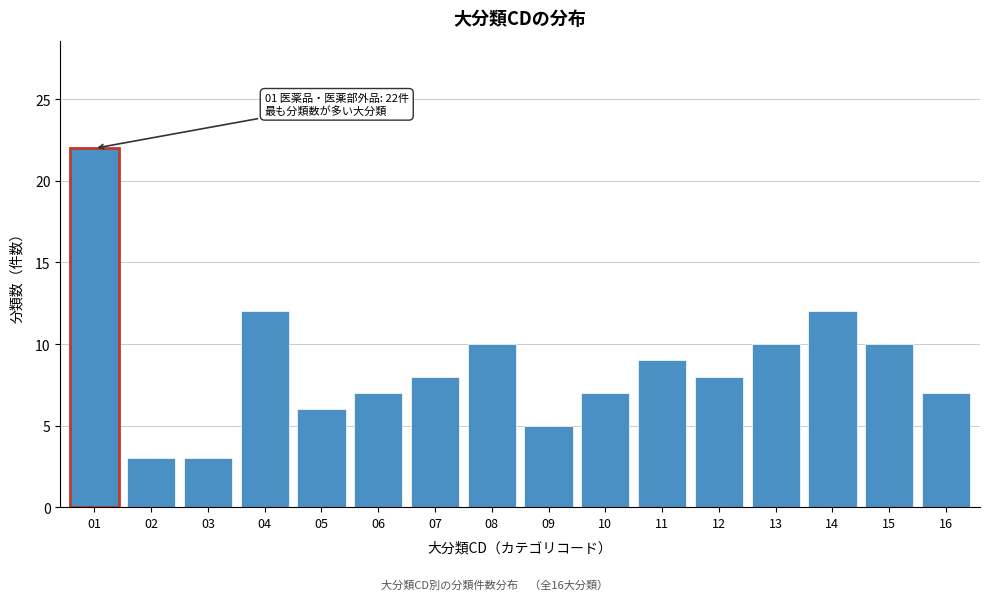

Reading left to right, what are all the values shown in this chart?

22	3	3	12	6	7	8	10	5	7	9	8	10	12	10	7